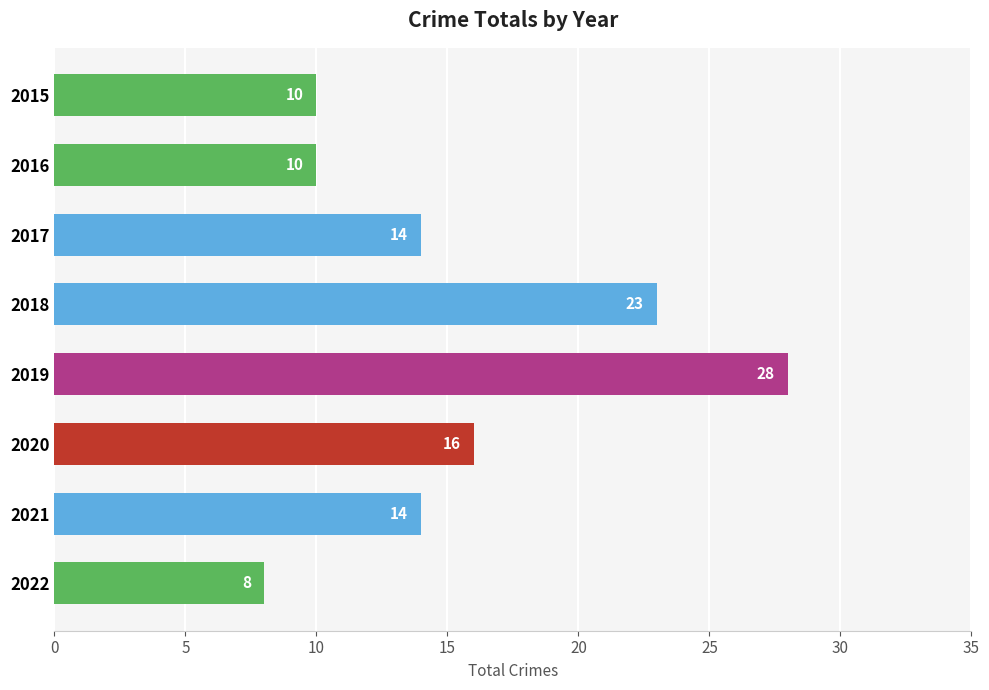

Approximately how many times larger is the value at 2022 compared to 2017?

0.6